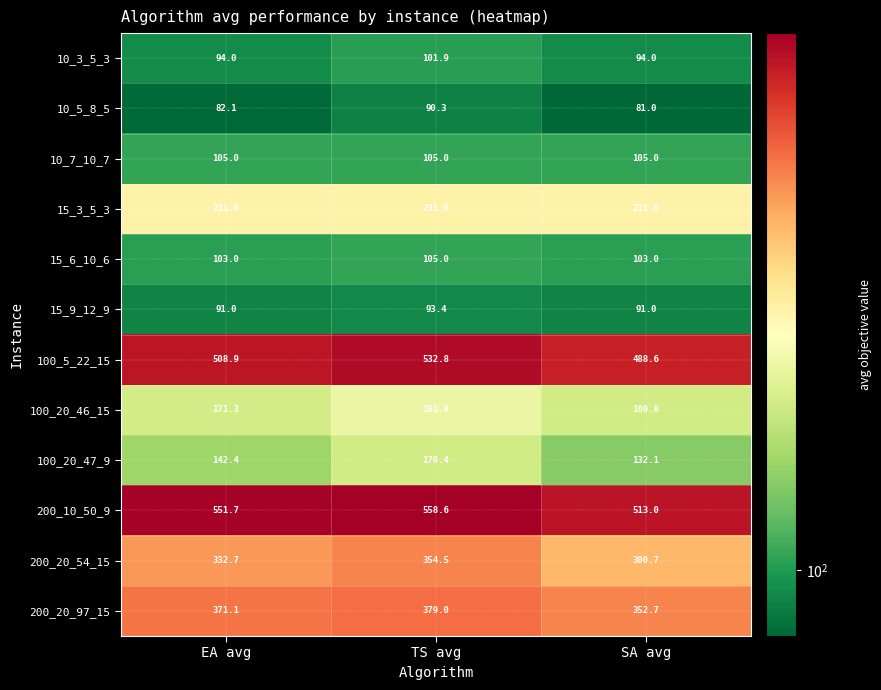

Which category has the highest value across all series?

TS avg